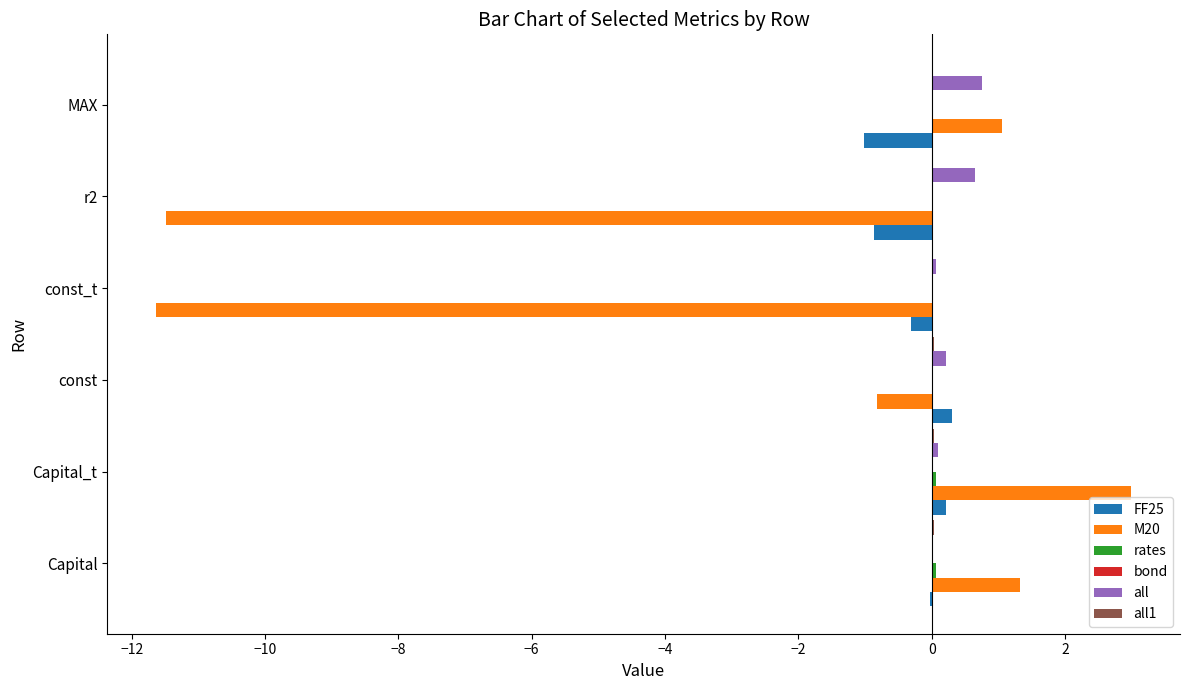

At which label is M20 closest to -4?

const